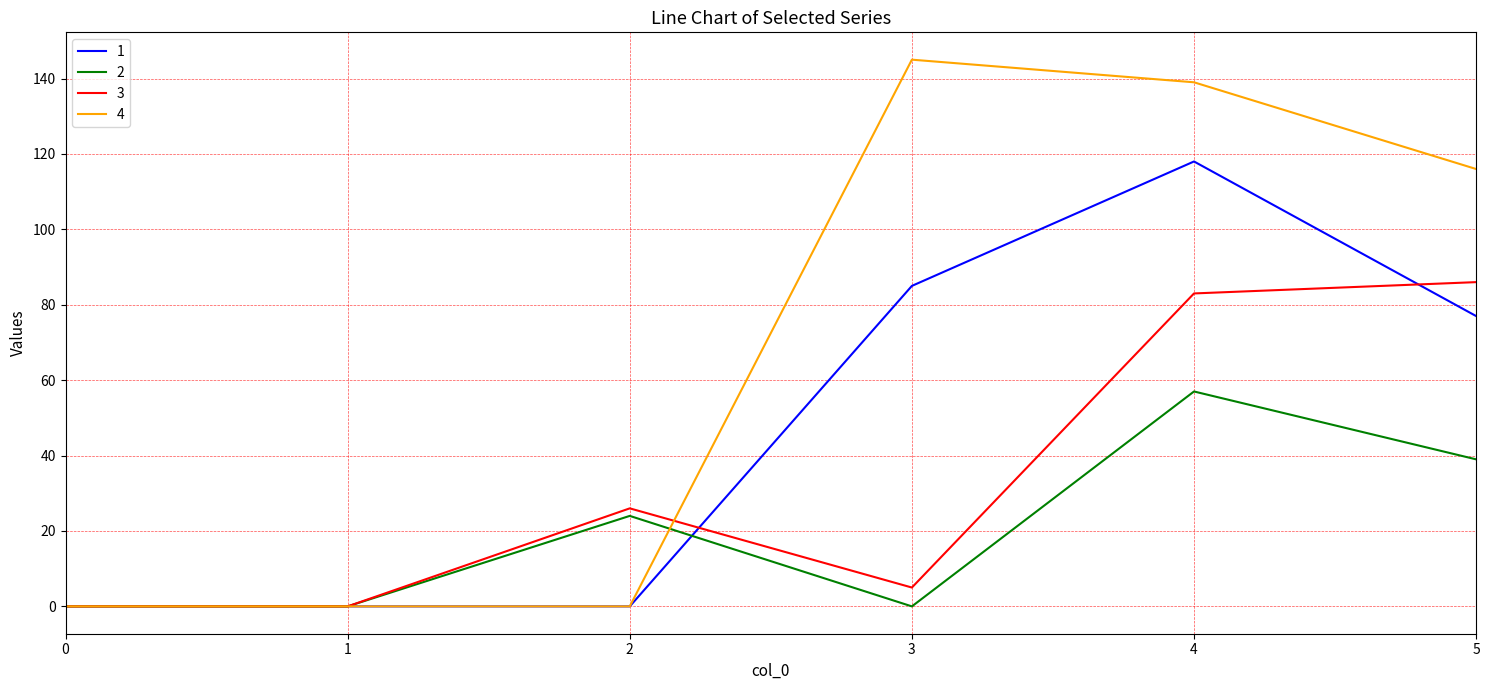

Where is the first local maximum for 3?

2